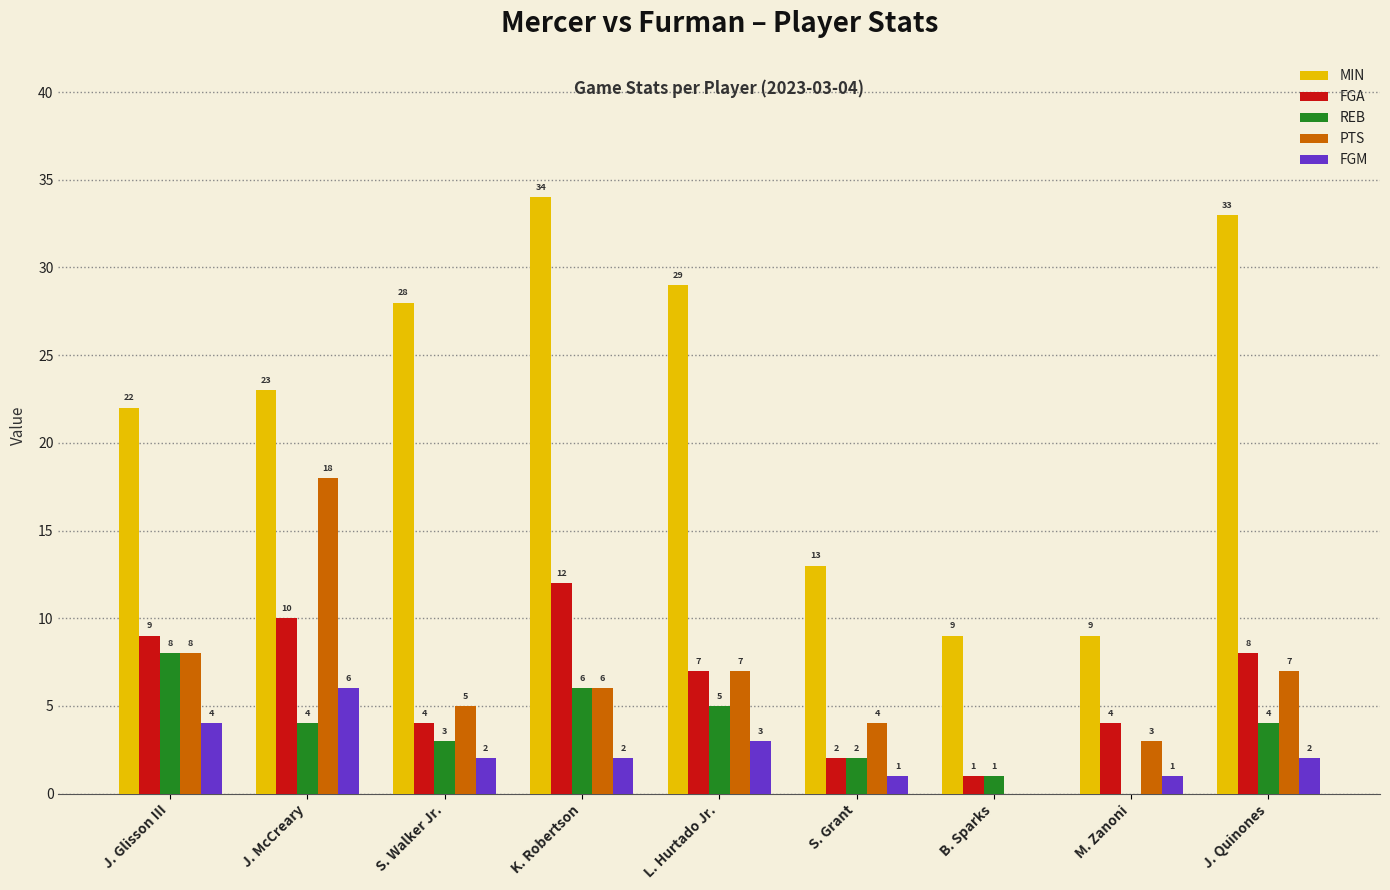

What is the difference between the REB values at B. Sparks and J. Quinones?

3